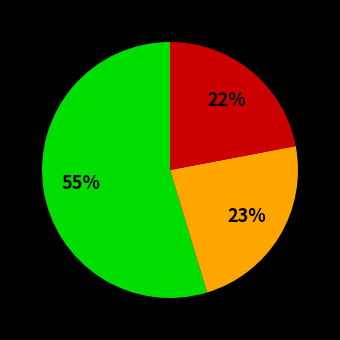

Is there any slice that represents more than half of the pie?

Yes